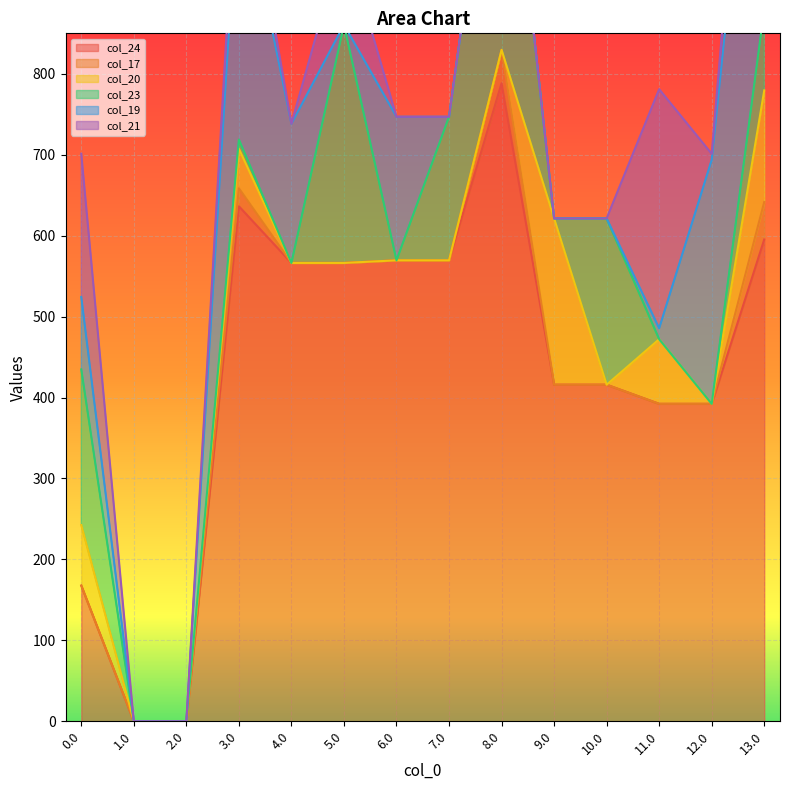

Reading left to right, what are all the values shown in this chart?

col_24: 0.0=167.6	1.0=0.0	2.0=0.0	3.0=636.3	4.0=566.3	5.0=566.3	6.0=569.5	7.0=569.5	8.0=788.3	9.0=415.9	10.0=415.9	11.0=392.2	12.0=392.2	13.0=595.3
col_17: 0.0=0.0	1.0=0.0	2.0=0.0	3.0=22.3	4.0=0.0	5.0=0.0	6.0=0.0	7.0=0.0	8.0=41.3	9.0=0.0	10.0=0.0	11.0=0.0	12.0=0.0	13.0=46.3
col_20: 0.0=74.9	1.0=0.0	2.0=0.0	3.0=48.9	4.0=0.0	5.0=0.0	6.0=0.0	7.0=0.0	8.0=0.0	9.0=205.4	10.0=0.0	11.0=79.8	12.0=0.0	13.0=137.9
col_23: 0.0=192.3	1.0=0.0	2.0=0.0	3.0=11.3	4.0=0.0	5.0=294.3	6.0=0.0	7.0=177.4	8.0=383.3	9.0=0.0	10.0=205.4	11.0=0.0	12.0=0.0	13.0=100.3
col_19: 0.0=89.5	1.0=0.0	2.0=0.0	3.0=334.5	4.0=172.0	5.0=0.0	6.0=177.4	7.0=0.0	8.0=0.0	9.0=0.0	10.0=0.0	11.0=13.5	12.0=301.5	13.0=440.5
col_21: 0.0=177.0	1.0=0.0	2.0=0.0	3.0=57.4	4.0=0.0	5.0=109.4	6.0=0.0	7.0=0.0	8.0=0.0	9.0=0.0	10.0=0.0	11.0=295.4	12.0=7.4	13.0=146.4